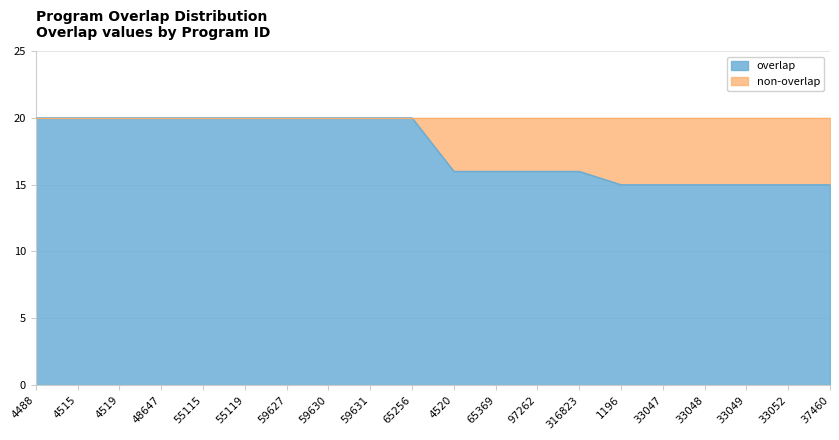

Approximately how many times larger is the value at 33052 compared to 97262?

0.9